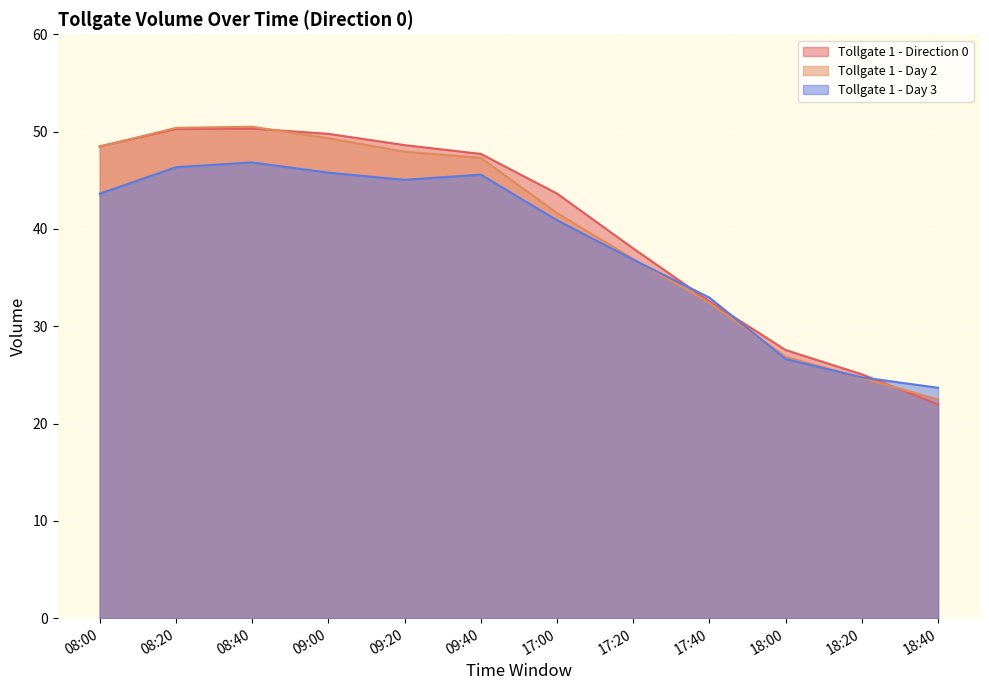

Is the value of Tollgate 1 - Day 2 at 17:00 greater than the value of Tollgate 1 - Day 3 at 17:20?

Yes